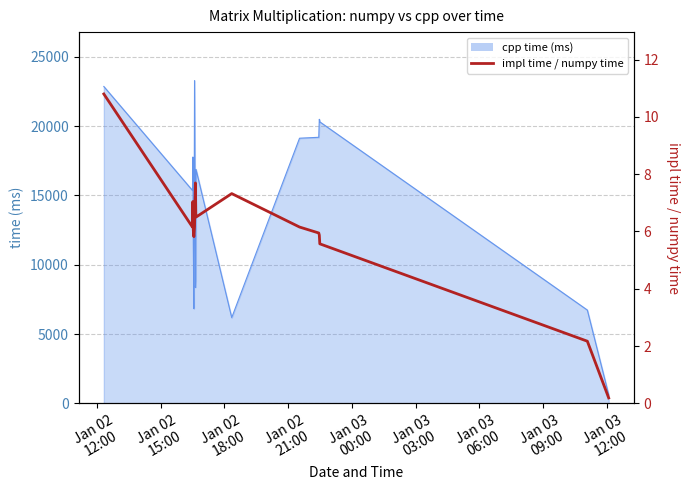

What is the sum of all values?

96.0